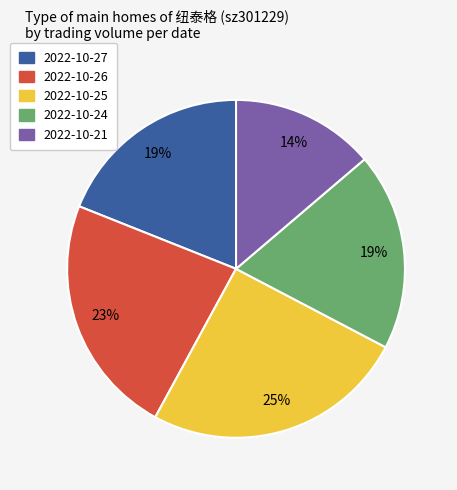

The 2022-10-26 slice represents 33% of the pie. True or false?

False